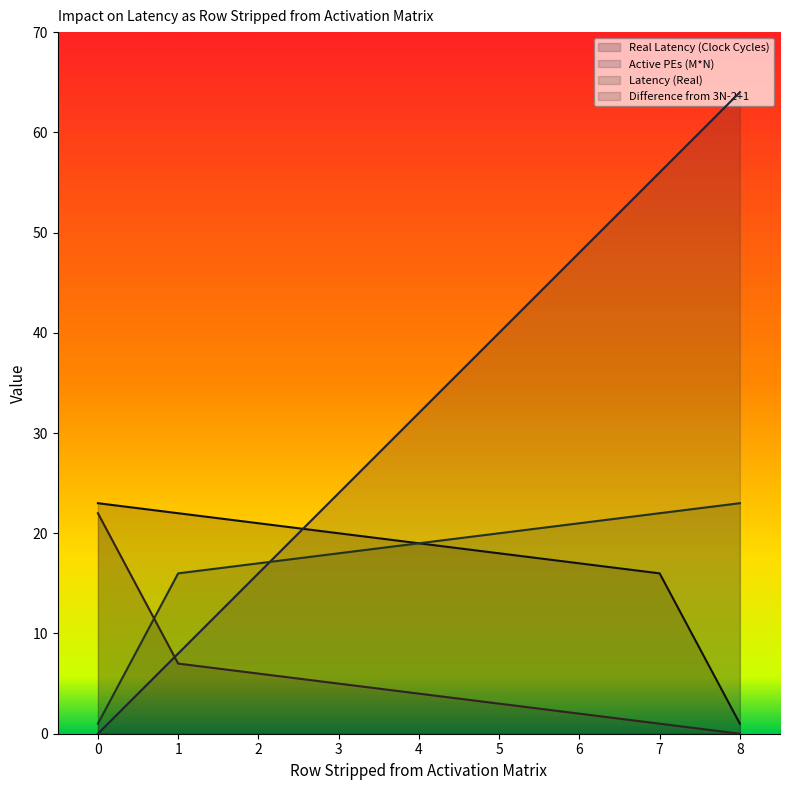

At 3, list the series in order from smallest to largest.

Difference from 3N-2+1, Latency (Real), Real Latency (Clock Cycles), Active PEs (M*N)